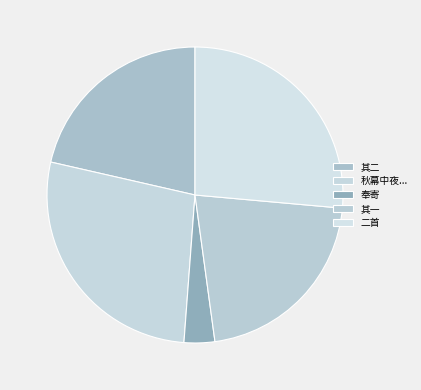

Is there any slice that represents more than half of the pie?

No